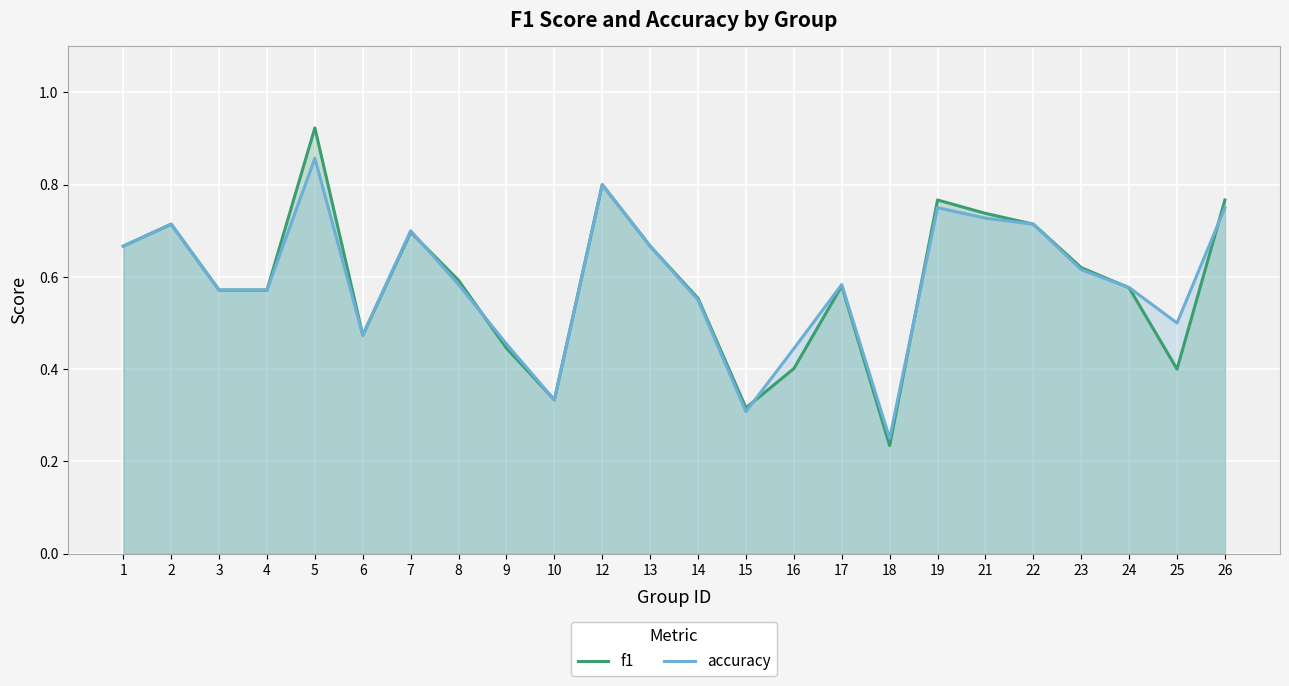

Which series has the largest total across all categories?

accuracy